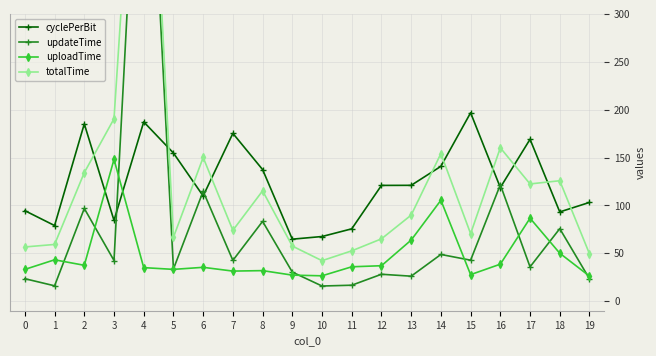

True or false: totalTime has more than 0 interior local peaks.

True